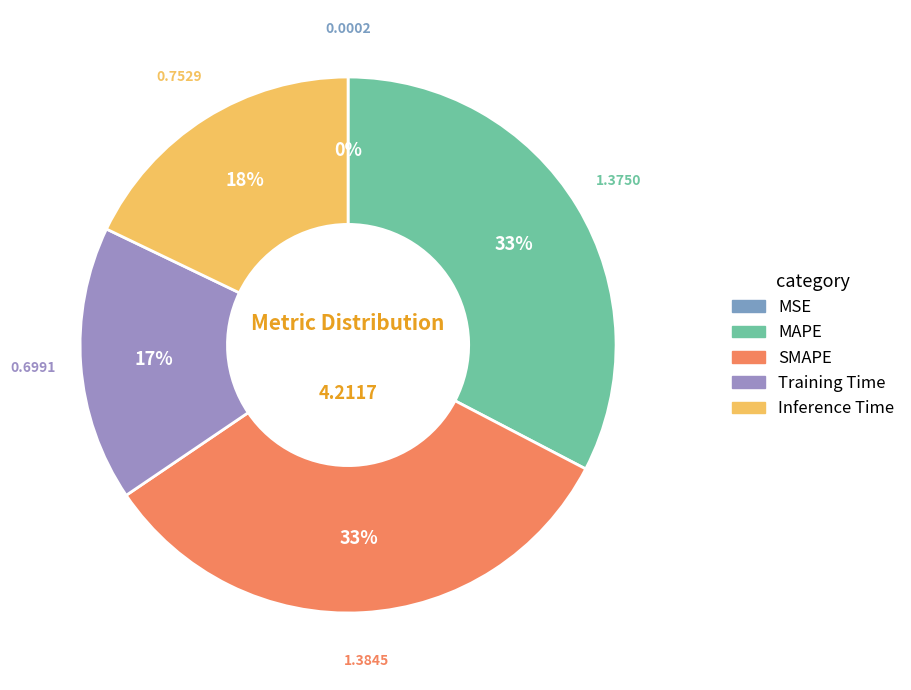

Does SMAPE represent more than half of the total?

No